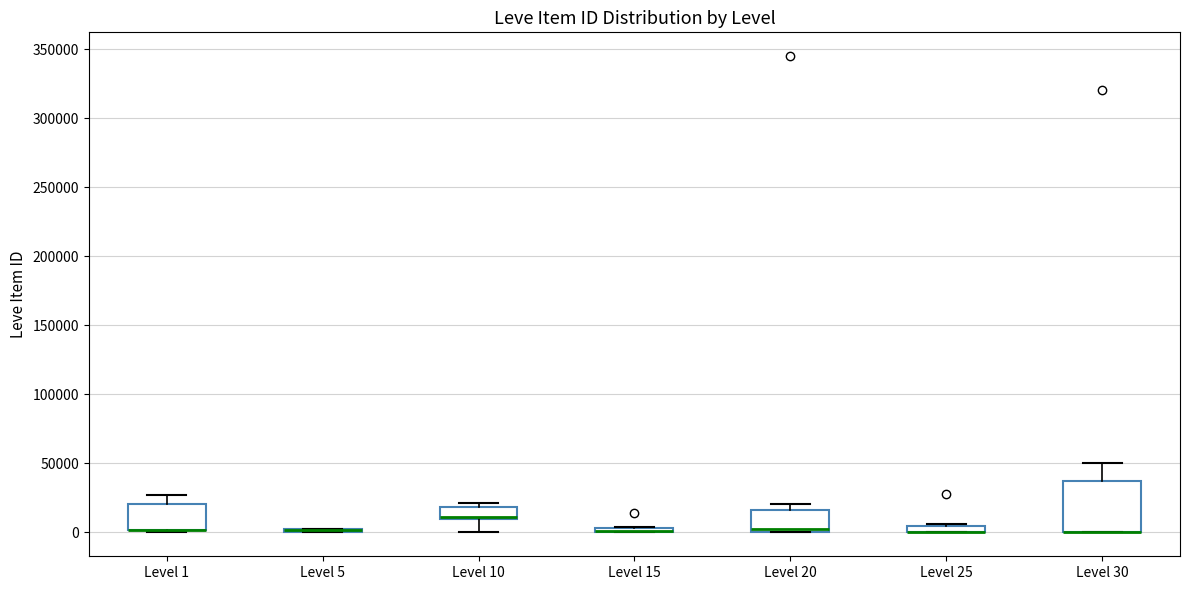

Where is the upper edge of the box for Level 25 on the y-axis? The values are not printed on the chart, so give them approximately, as read against the axis.

5000